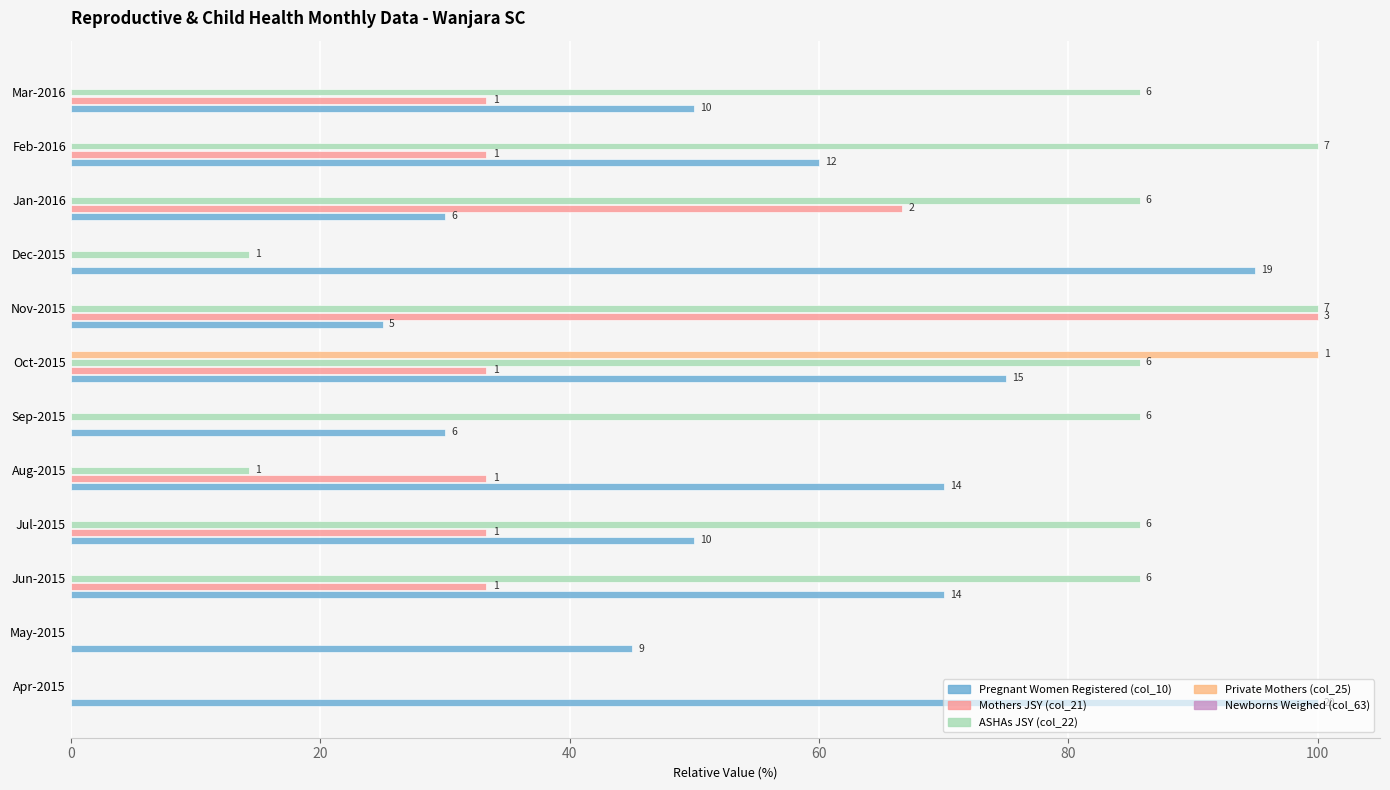

What is the difference between the maximum and minimum values in the Mothers JSY (col_21) series?

100.0